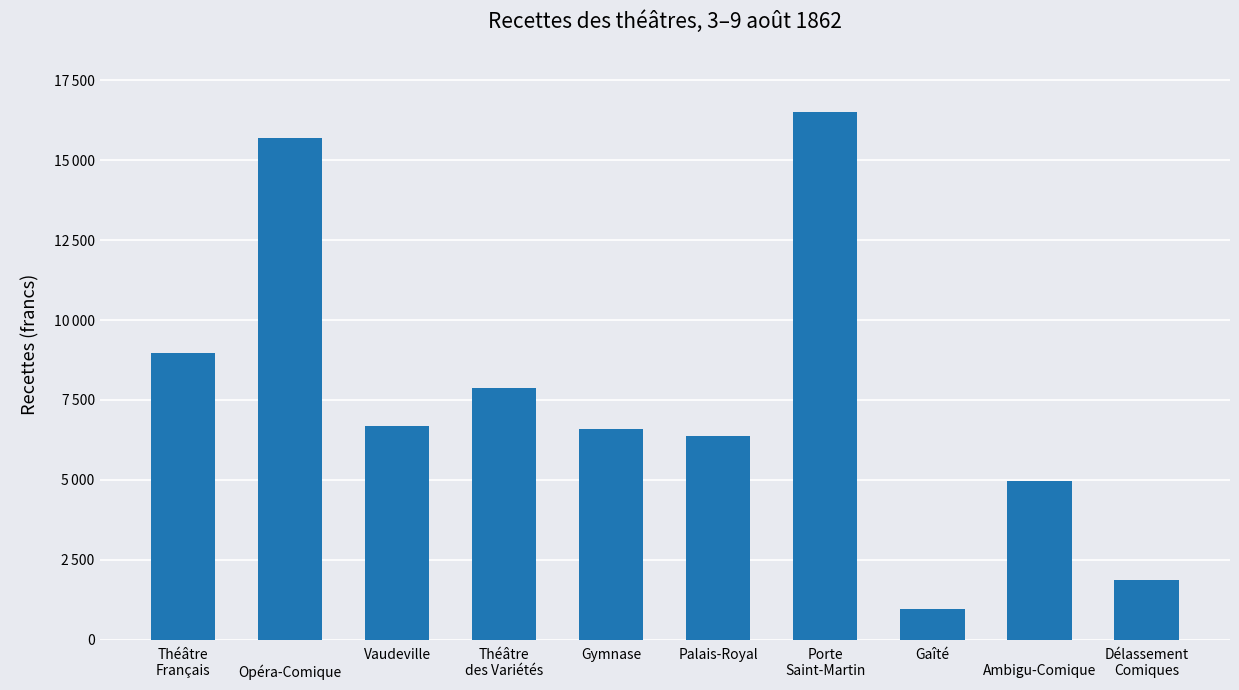

What is the smallest value displayed?

964.3